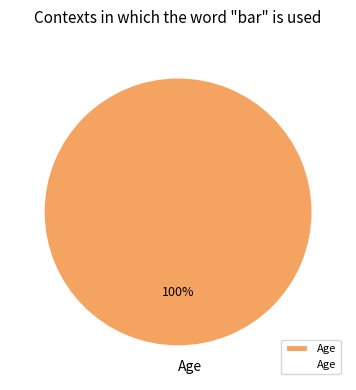

To the nearest percent, what portion does Age represent?

100%